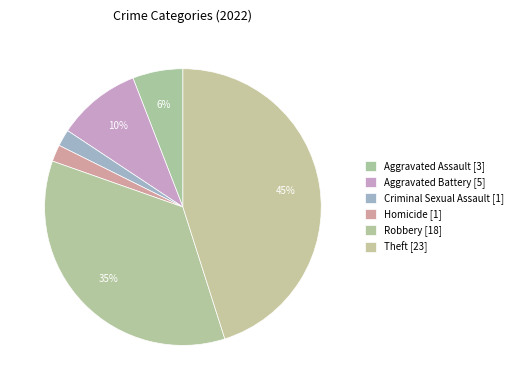

How many segments does this pie chart have?

6